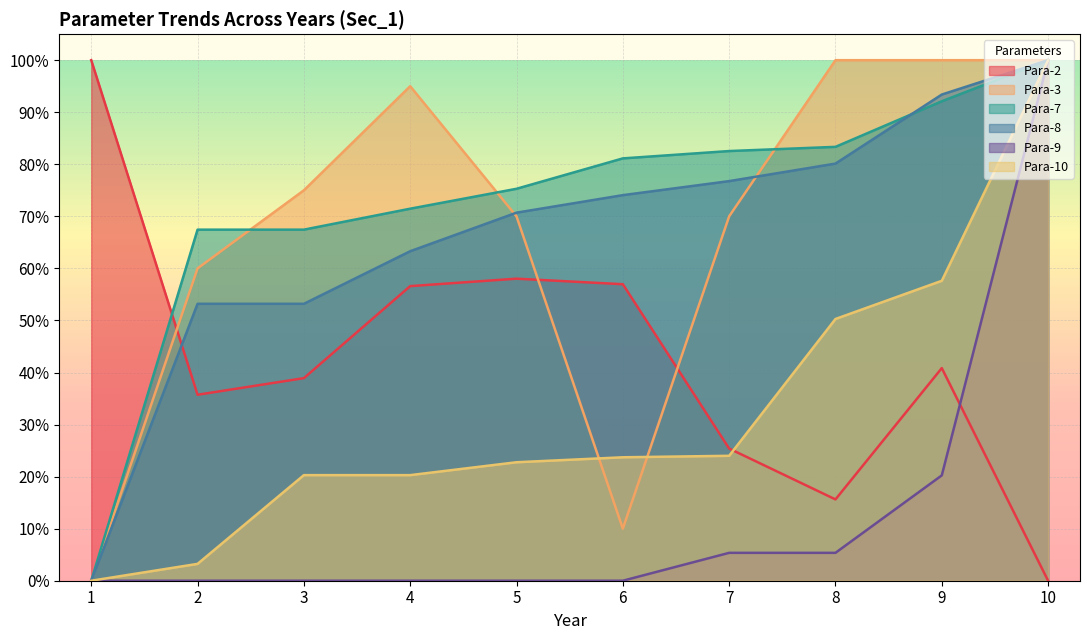

At which category does Para-2 reach its first local peak?

5